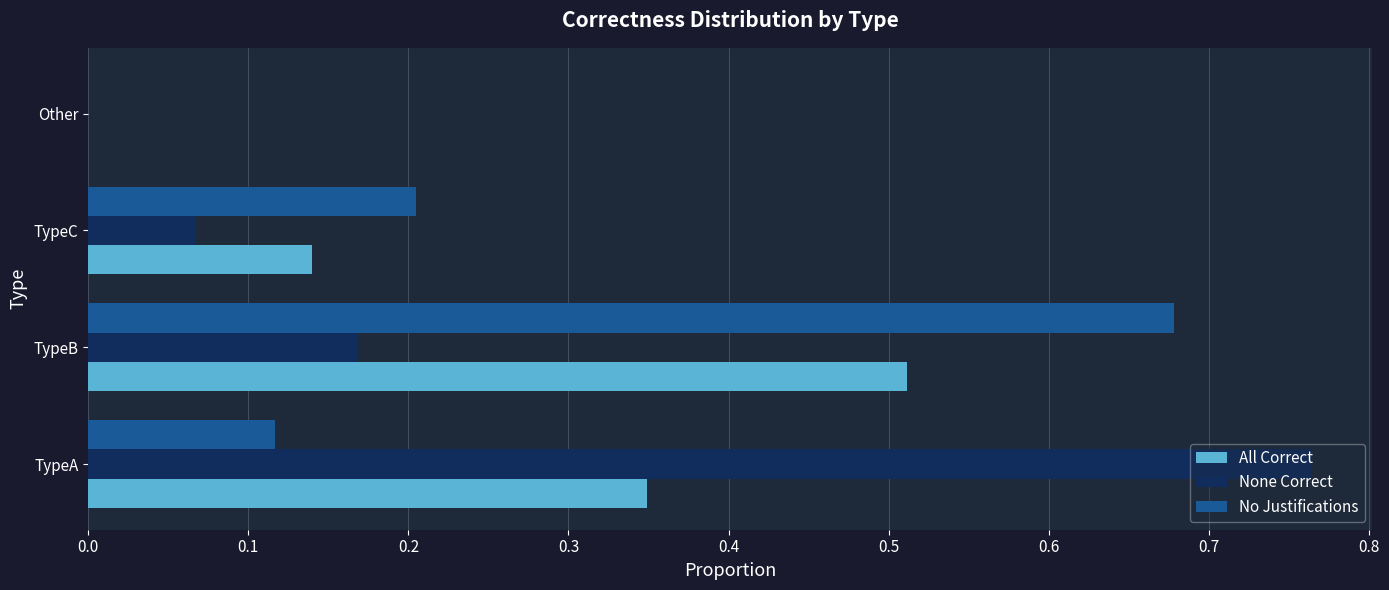

At which category is the sum across all series the highest?

TypeB